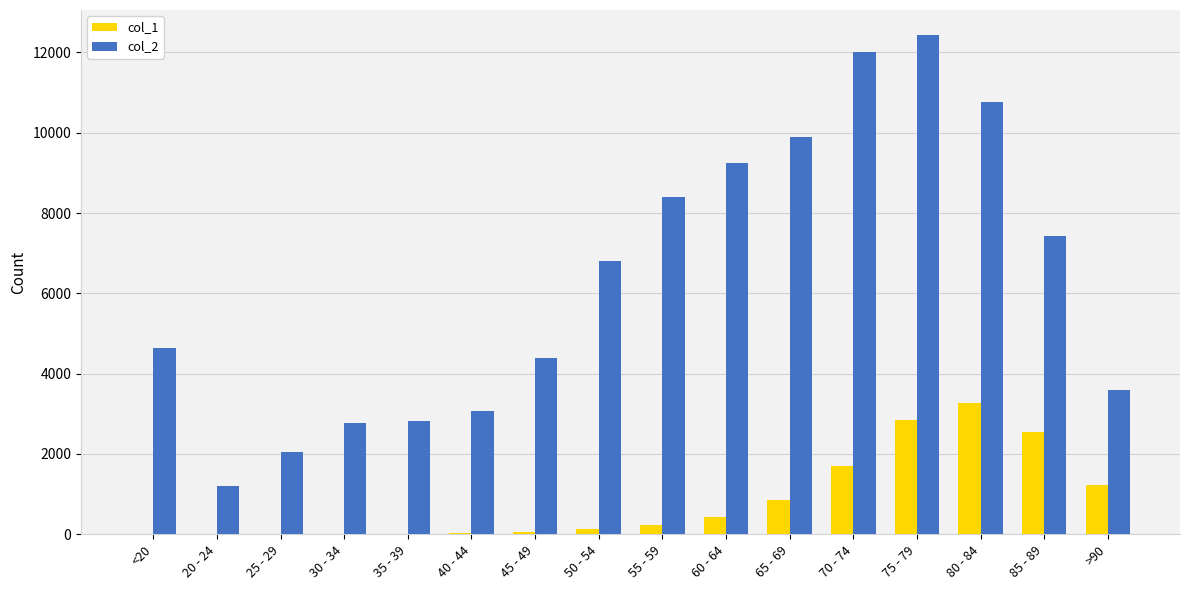

Are the bars grouped side by side (vs. stacked)?

Yes